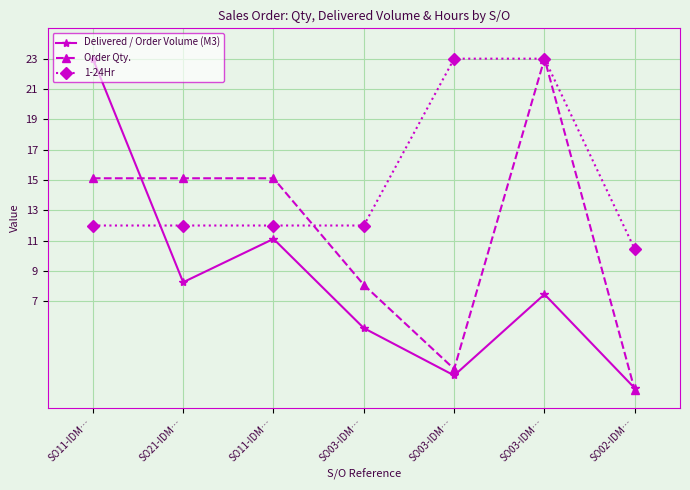

What are all the series names shown in the legend?

Delivered / Order Volume (M3), Order Qty., 1-24Hr